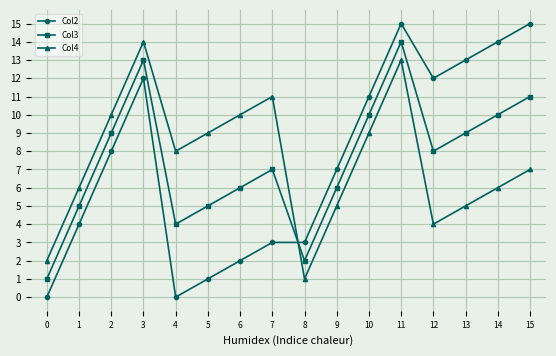

Reading left to right, list all the values displayed in this chart.

Col2: 0	4	8	12	0	1	2	3	3	7	11	15	12	13	14	15
Col3: 1	5	9	13	4	5	6	7	2	6	10	14	8	9	10	11
Col4: 2	6	10	14	8	9	10	11	1	5	9	13	4	5	6	7